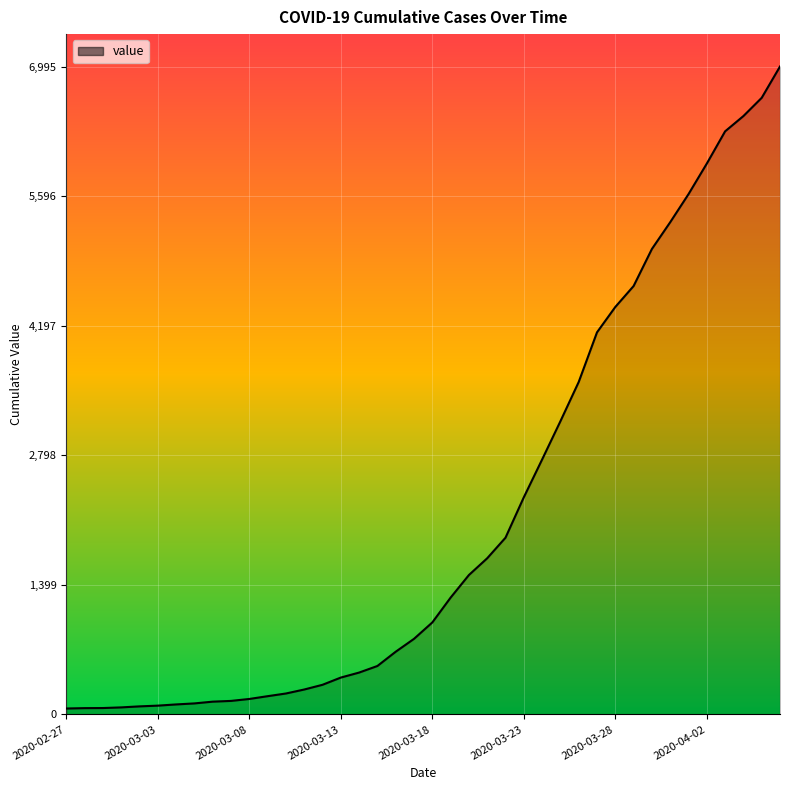

What is the sum of all values?

85677